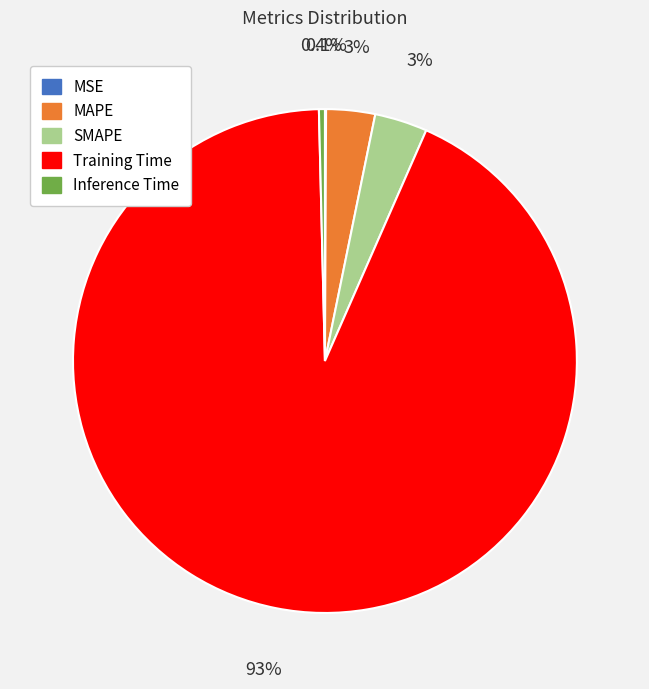

What portion of the pie excludes Training Time?

7.0%